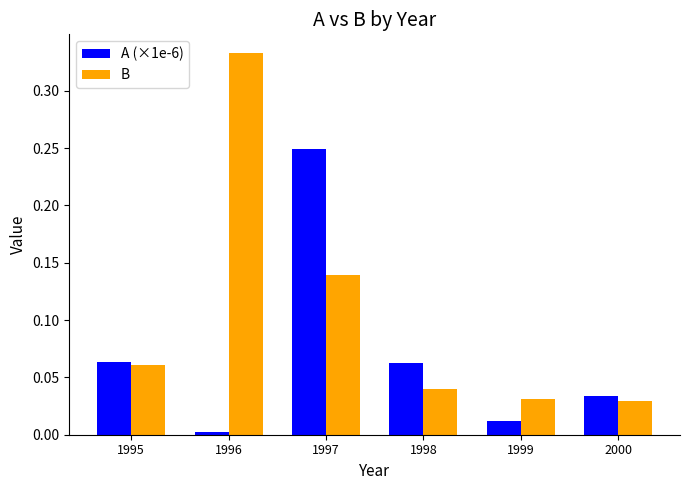

Which series has the largest range (max minus min)?

B